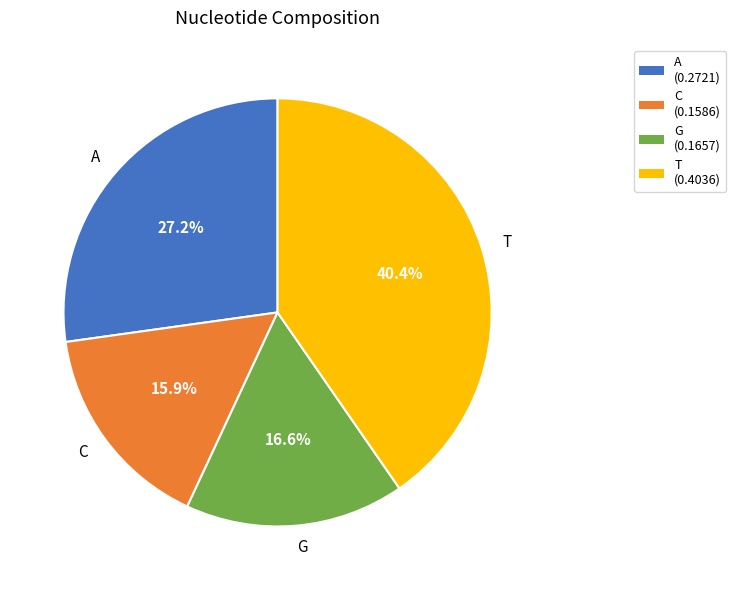

Does C represent more than half of the total?

No